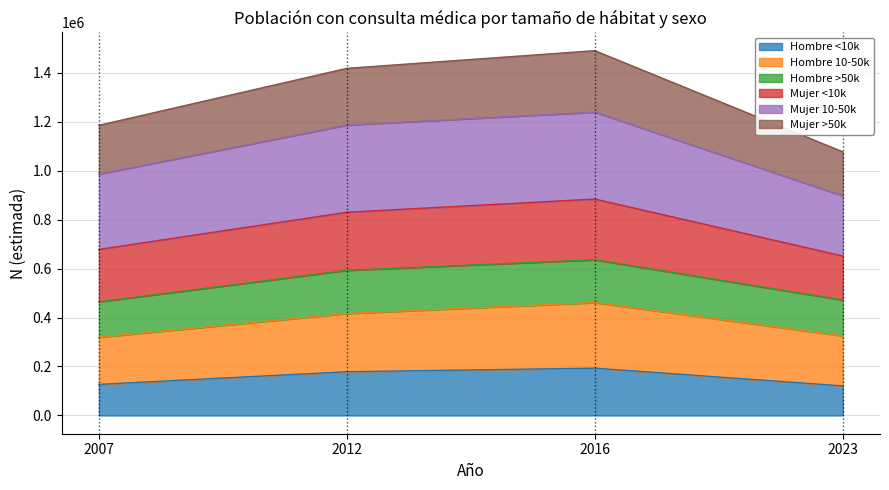

What is the total value across all series at 2007?

1184647